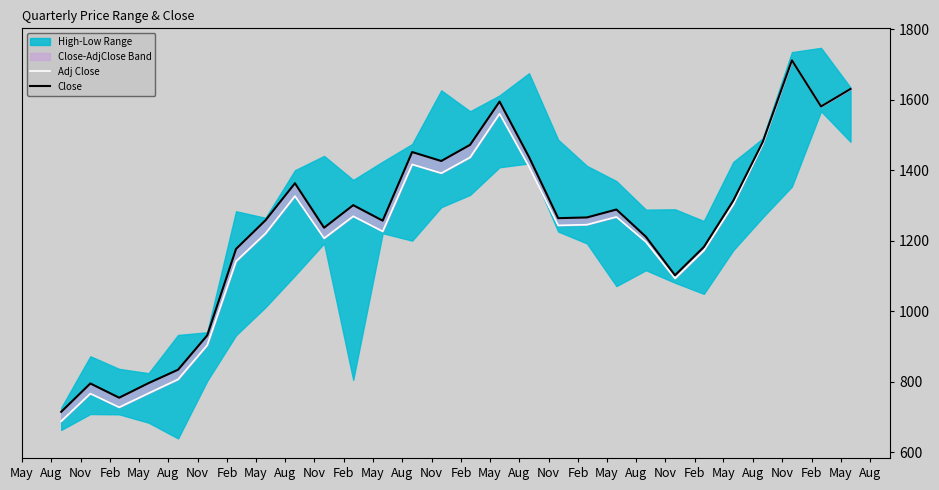

Does the chart display data point markers on the line(s)?

No